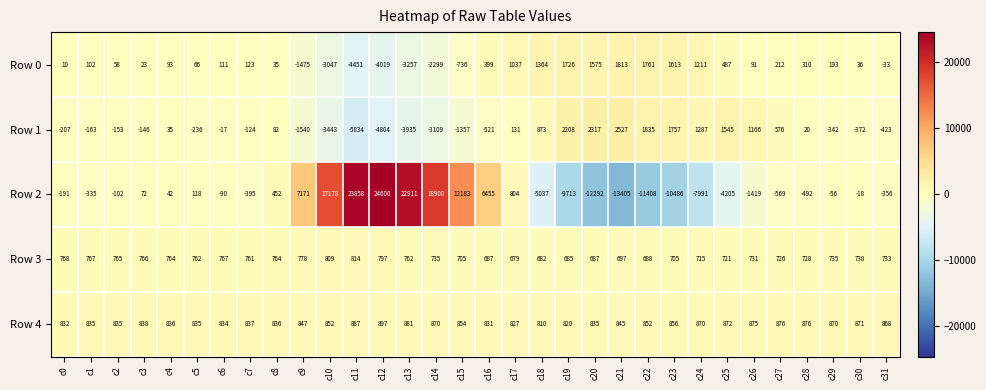

What is the difference between the highest and lowest values at c0?

1039